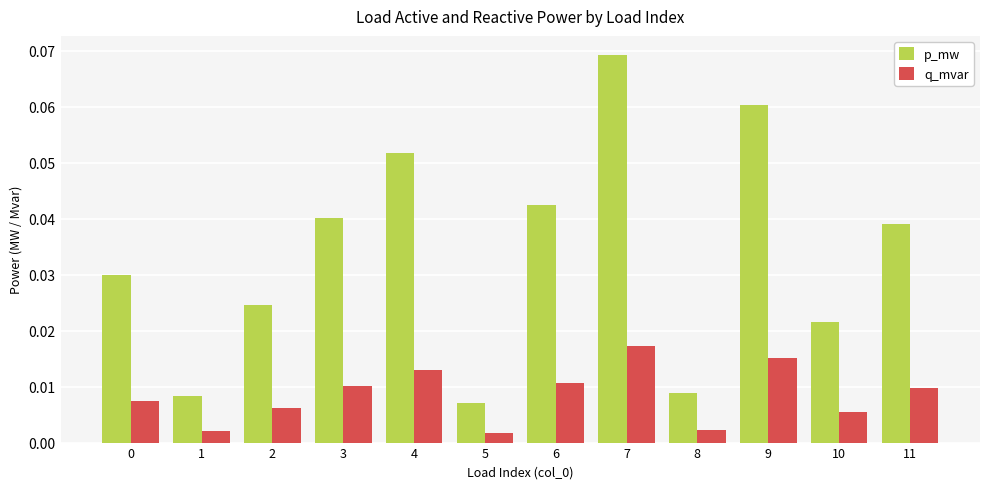

Which category has the highest value in the p_mw series?

7